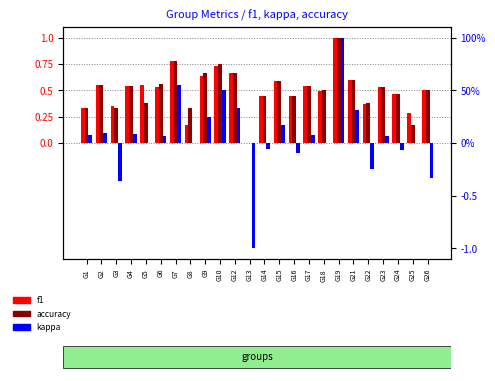

The value of accuracy at G25 is 0.2. True or false?

True